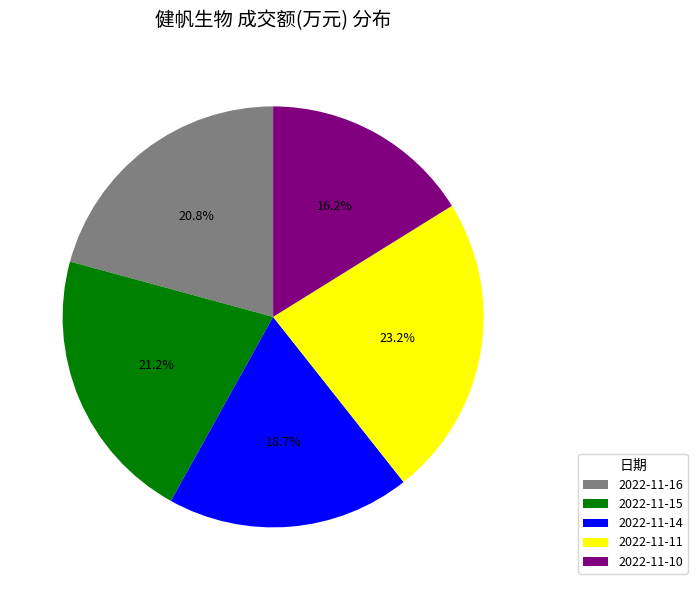

How many slices are in this pie chart?

5